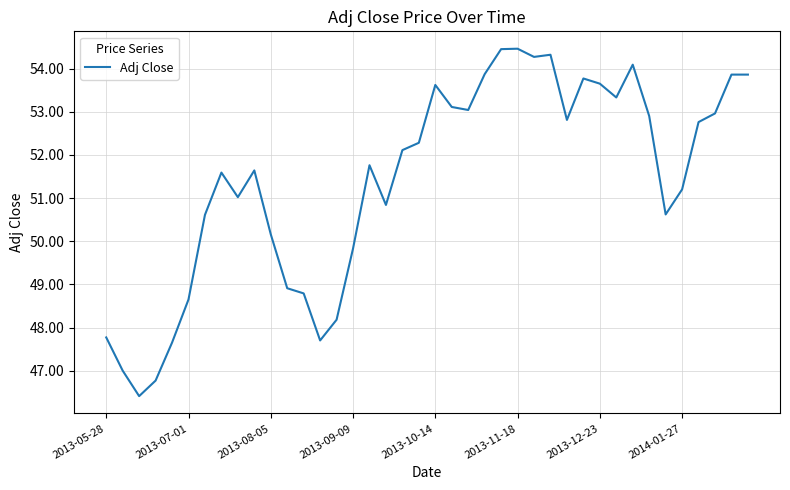

True or false: there are more than 2 points higher than both neighbors.

True